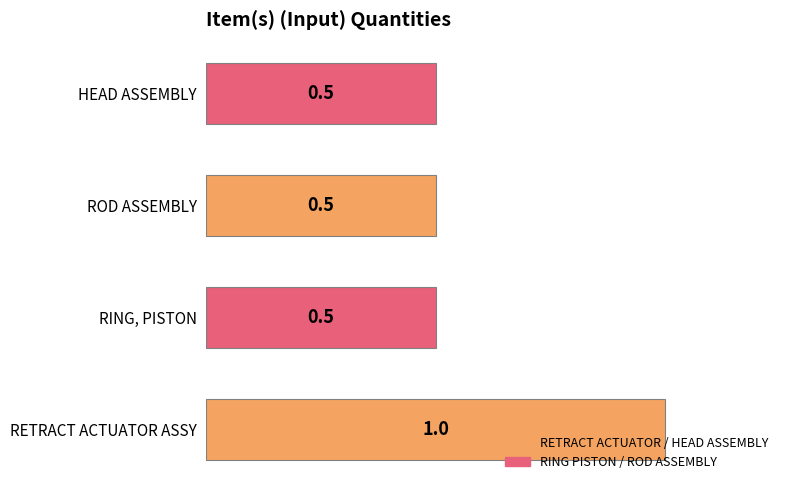

The value at HEAD ASSEMBLY is 0.9. True or false?

False